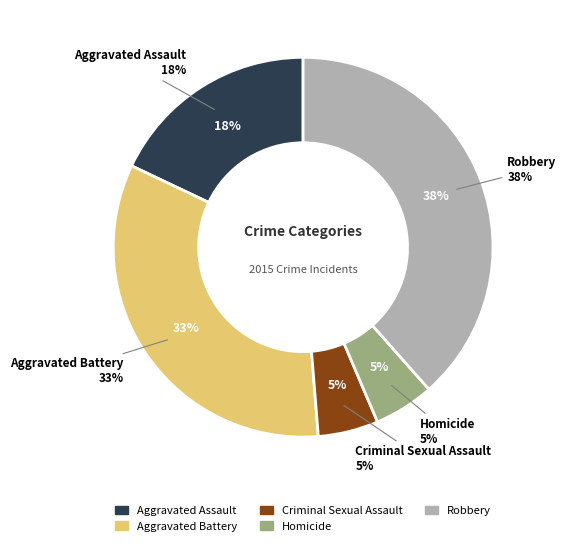

Is it true that Aggravated Assault is 27% of the pie?

False